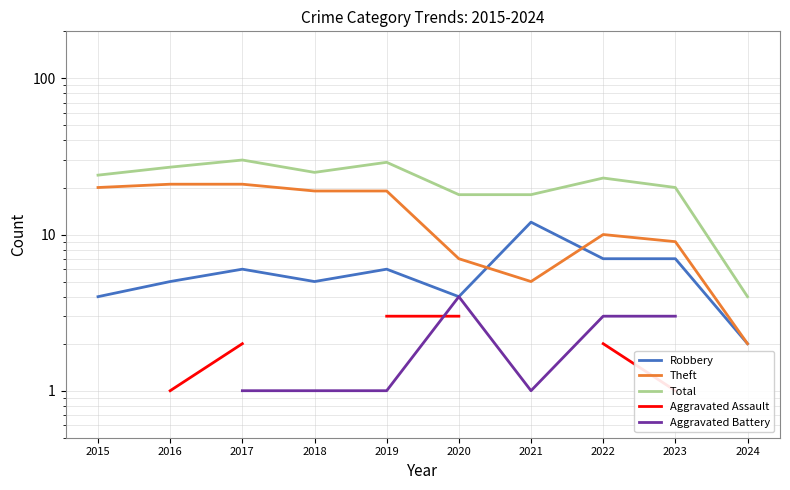

Which series changed the most between 2016 and 2018?

Theft